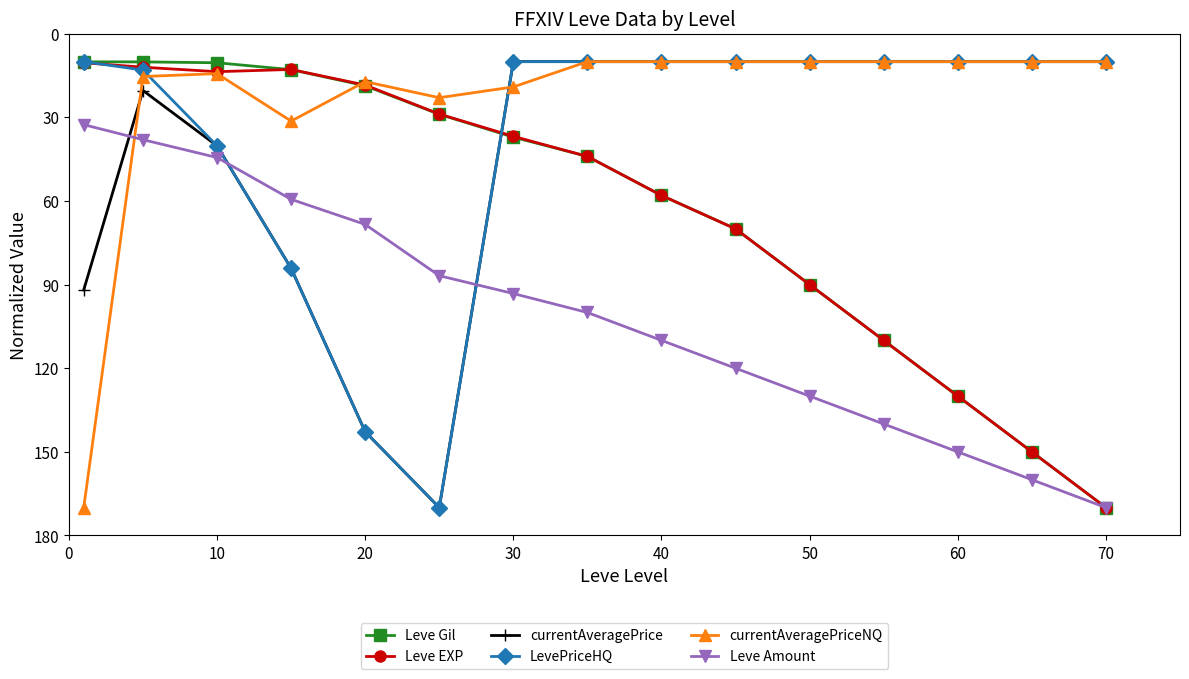

Which series has the largest total across all categories?

Leve Amount